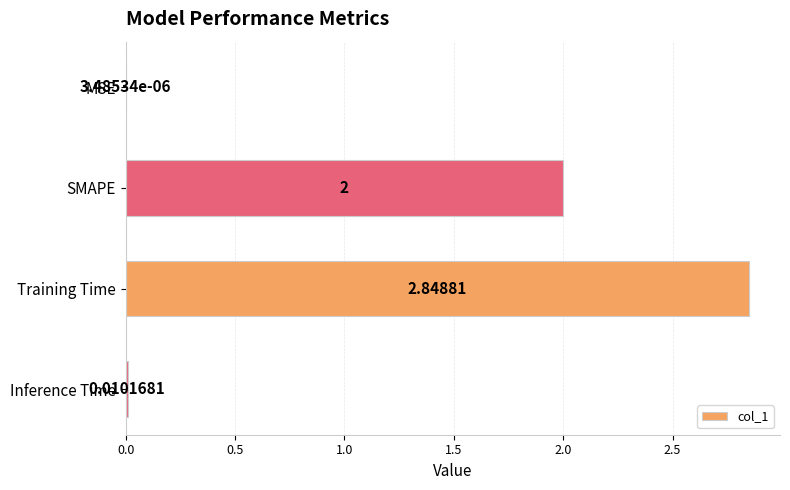

What is the average value?

1.2